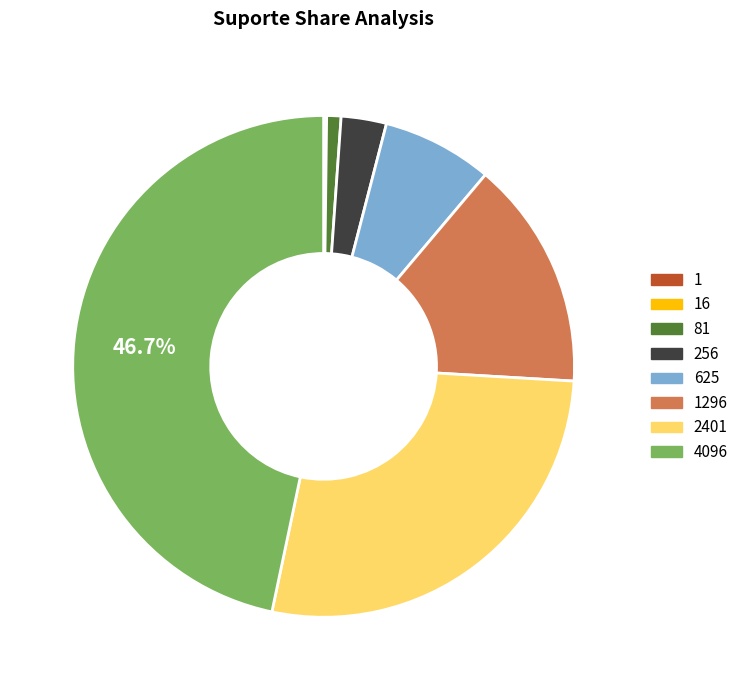

Is there a majority slice in this chart?

No